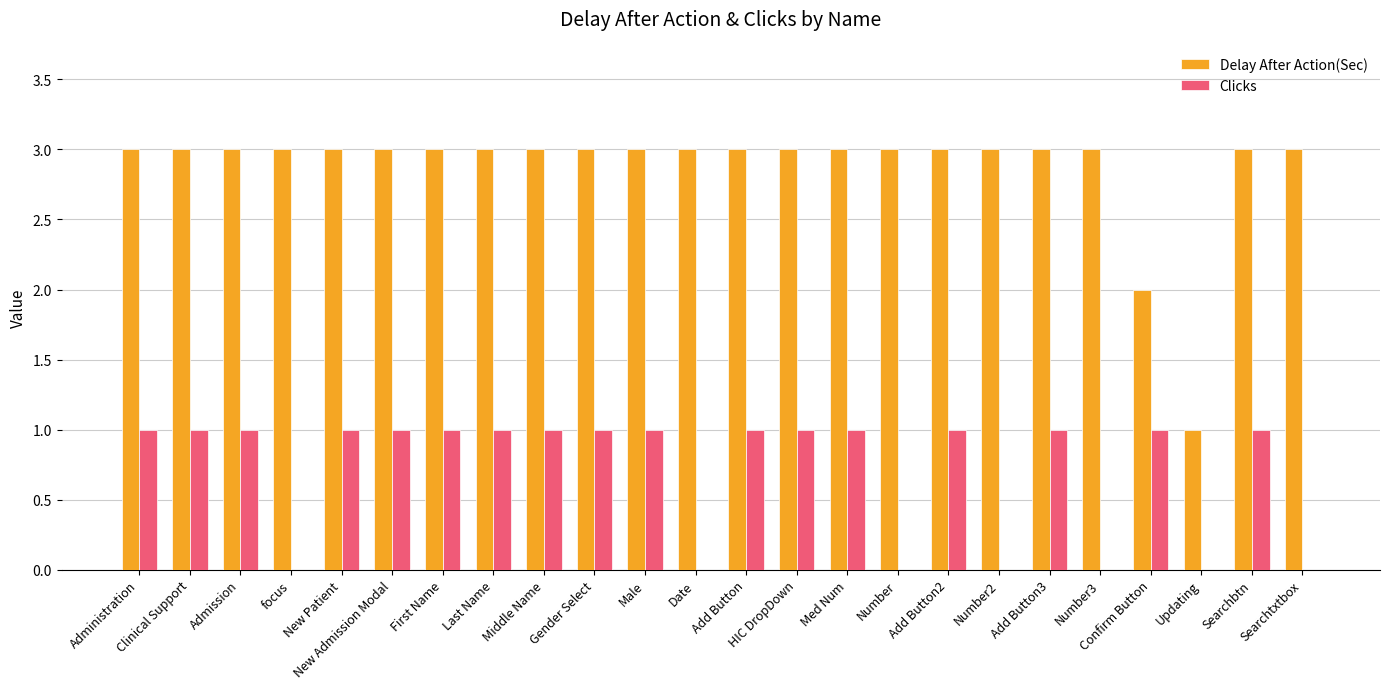

What is the maximum value shown in the chart?

3